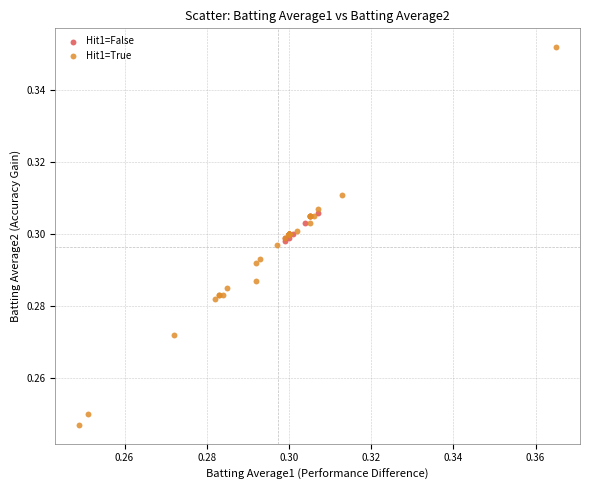

Which series reaches the minimum Y coordinate?

Hit1=True